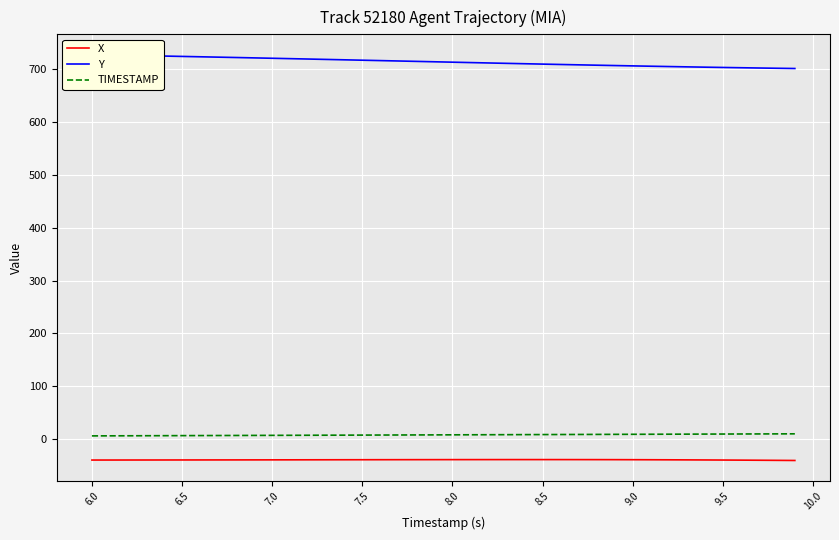

True or false: Y and TIMESTAMP intersect in this chart.

False